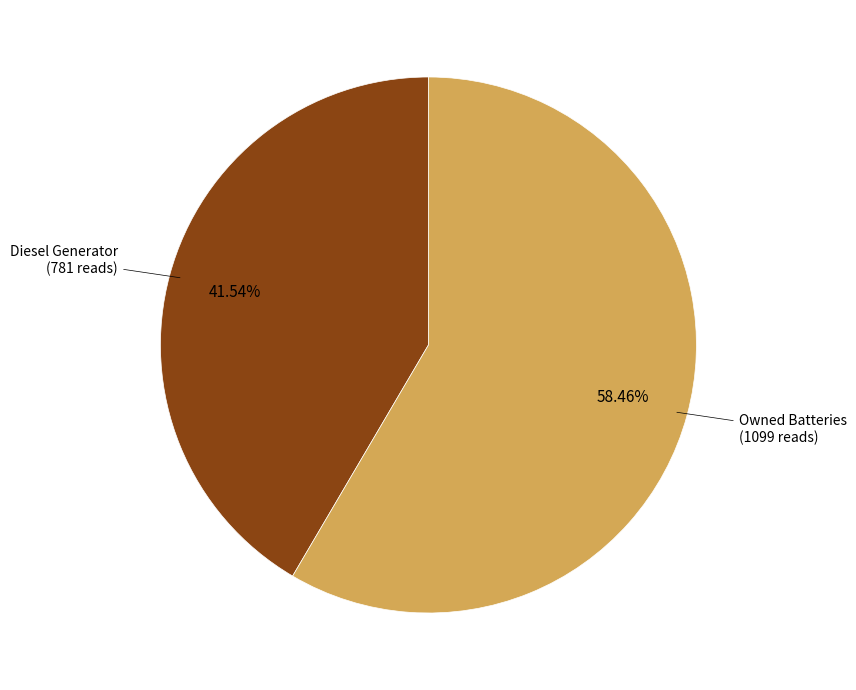

To the nearest percent, what is the difference between the largest and smallest slice percentages?

17%